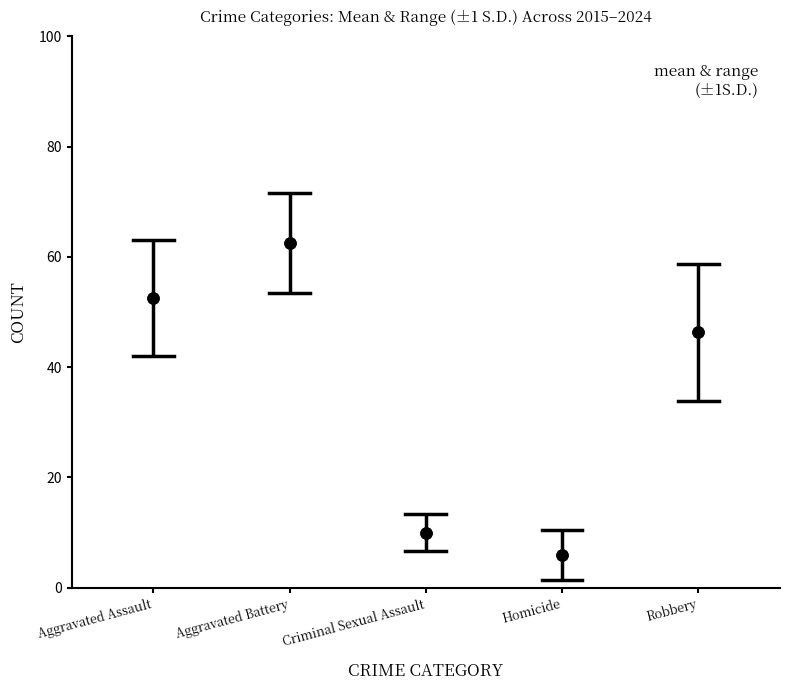

What is the minimum value shown in the chart?

1